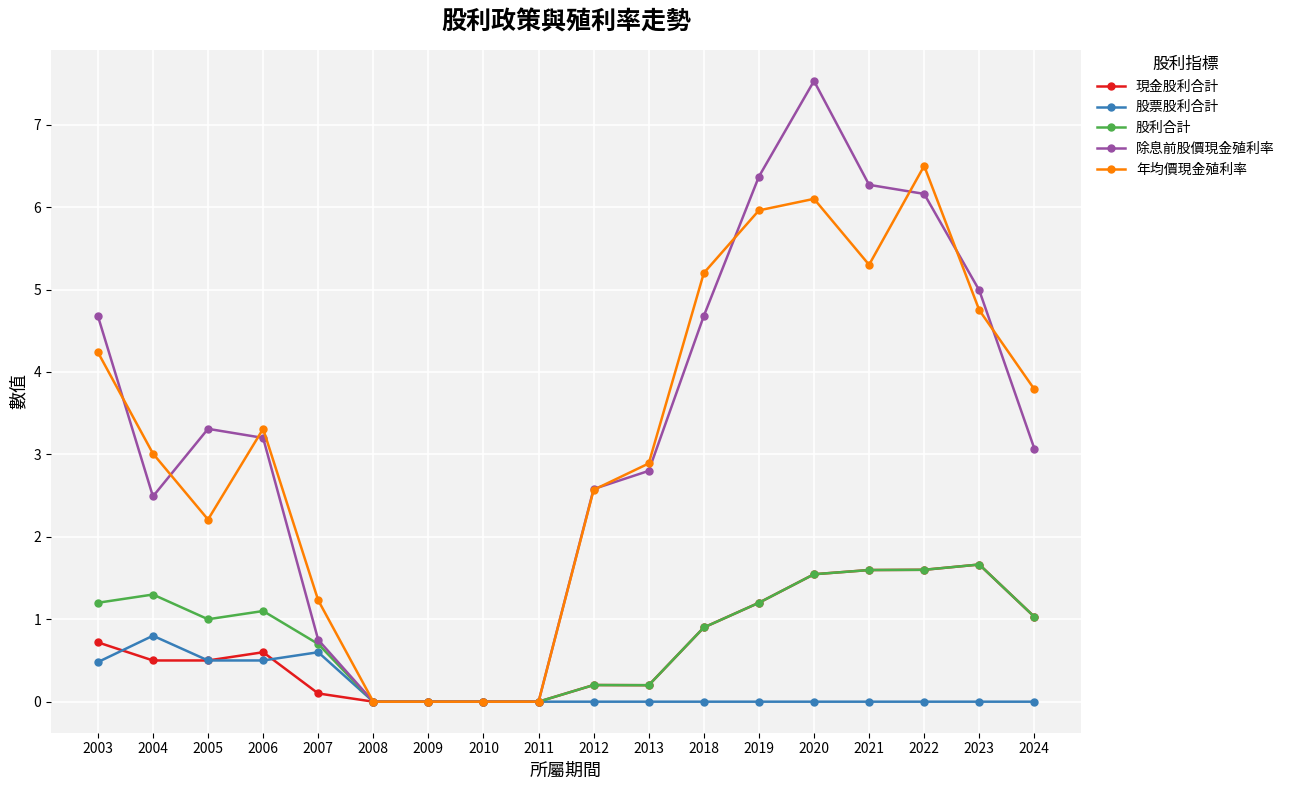

Reading left to right, transcribe all the data shown in this chart.

現金股利合計: 2003=0.7	2004=0.5	2005=0.5	2006=0.6	2007=0.1	2008=0.0	2009=0.0	2010=0.0	2011=0.0	2012=0.2	2013=0.2	2018=0.9	2019=1.2	2020=1.5	2021=1.6	2022=1.6	2023=1.7	2024=1.0
股票股利合計: 2003=0.5	2004=0.8	2005=0.5	2006=0.5	2007=0.6	2008=0.0	2009=0.0	2010=0.0	2011=0.0	2012=0.0	2013=0.0	2018=0.0	2019=0.0	2020=0.0	2021=0.0	2022=0.0	2023=0.0	2024=0.0
股利合計: 2003=1.2	2004=1.3	2005=1.0	2006=1.1	2007=0.7	2008=0.0	2009=0.0	2010=0.0	2011=0.0	2012=0.2	2013=0.2	2018=0.9	2019=1.2	2020=1.5	2021=1.6	2022=1.6	2023=1.7	2024=1.0
除息前股價現金殖利率: 2003=4.7	2004=2.5	2005=3.3	2006=3.2	2007=0.8	2008=0.0	2009=0.0	2010=0.0	2011=0.0	2012=2.6	2013=2.8	2018=4.7	2019=6.4	2020=7.5	2021=6.3	2022=6.2	2023=5.0	2024=3.1
年均價現金殖利率: 2003=4.2	2004=3.0	2005=2.2	2006=3.3	2007=1.2	2008=0.0	2009=0.0	2010=0.0	2011=0.0	2012=2.6	2013=2.9	2018=5.2	2019=6.0	2020=6.1	2021=5.3	2022=6.5	2023=4.8	2024=3.8